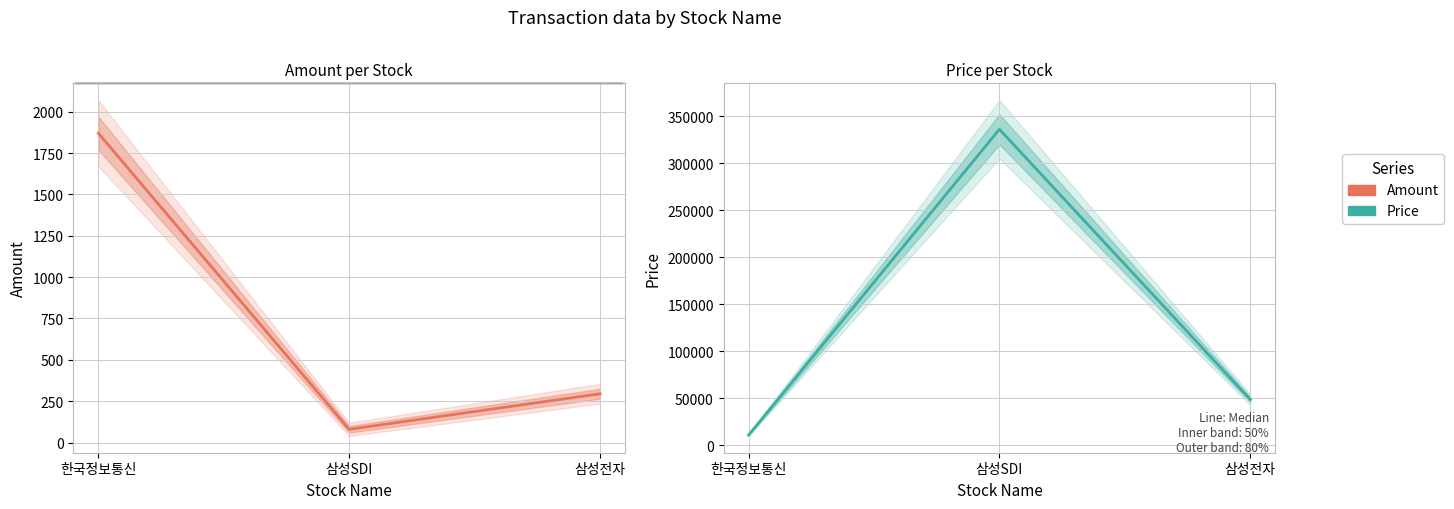

Does the chart display data point markers on the line(s)?

No